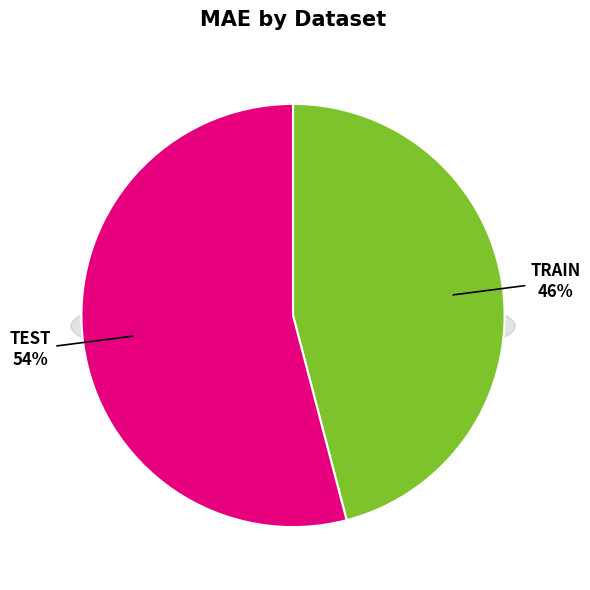

The Train slice represents 46% of the pie. True or false?

True